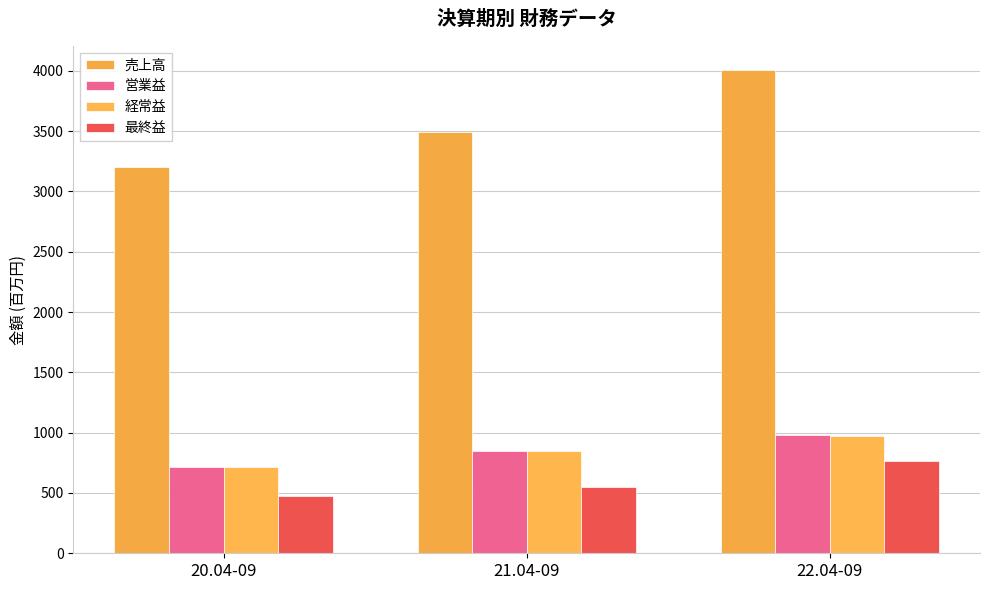

Reading left to right, extract all data points from this chart.

売上高: 20.04-09=3200	21.04-09=3492	22.04-09=4006
営業益: 20.04-09=717	21.04-09=847	22.04-09=977
経常益: 20.04-09=717	21.04-09=848	22.04-09=974
最終益: 20.04-09=479	21.04-09=546	22.04-09=763